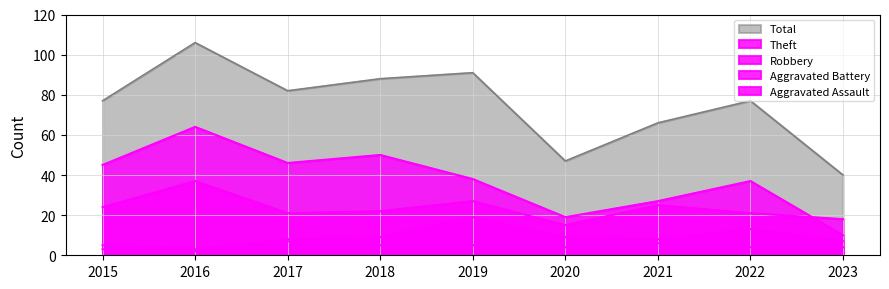

What is the difference between the maximum and minimum values in the Theft series?

54